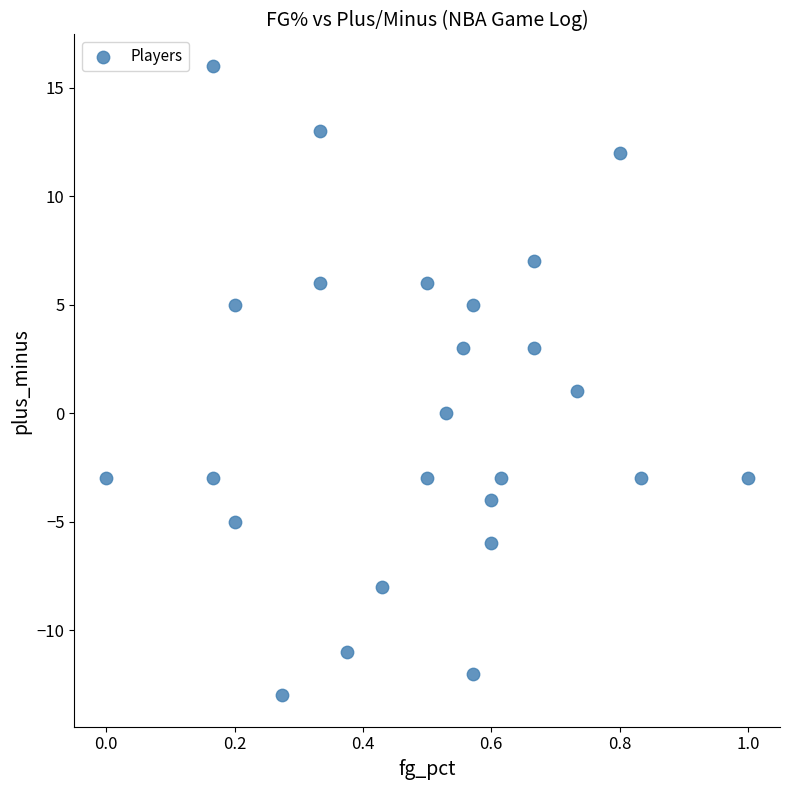

What is the range of Y values (max minus min)?

29